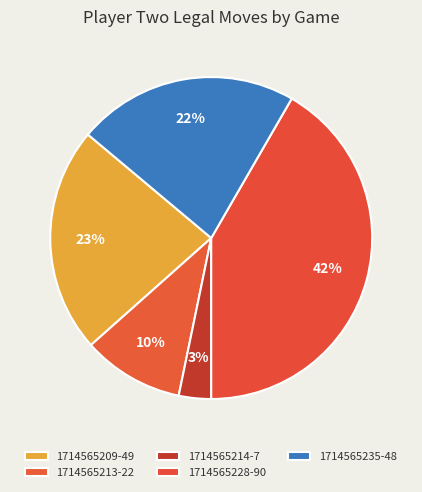

How many slices are in this pie chart?

5